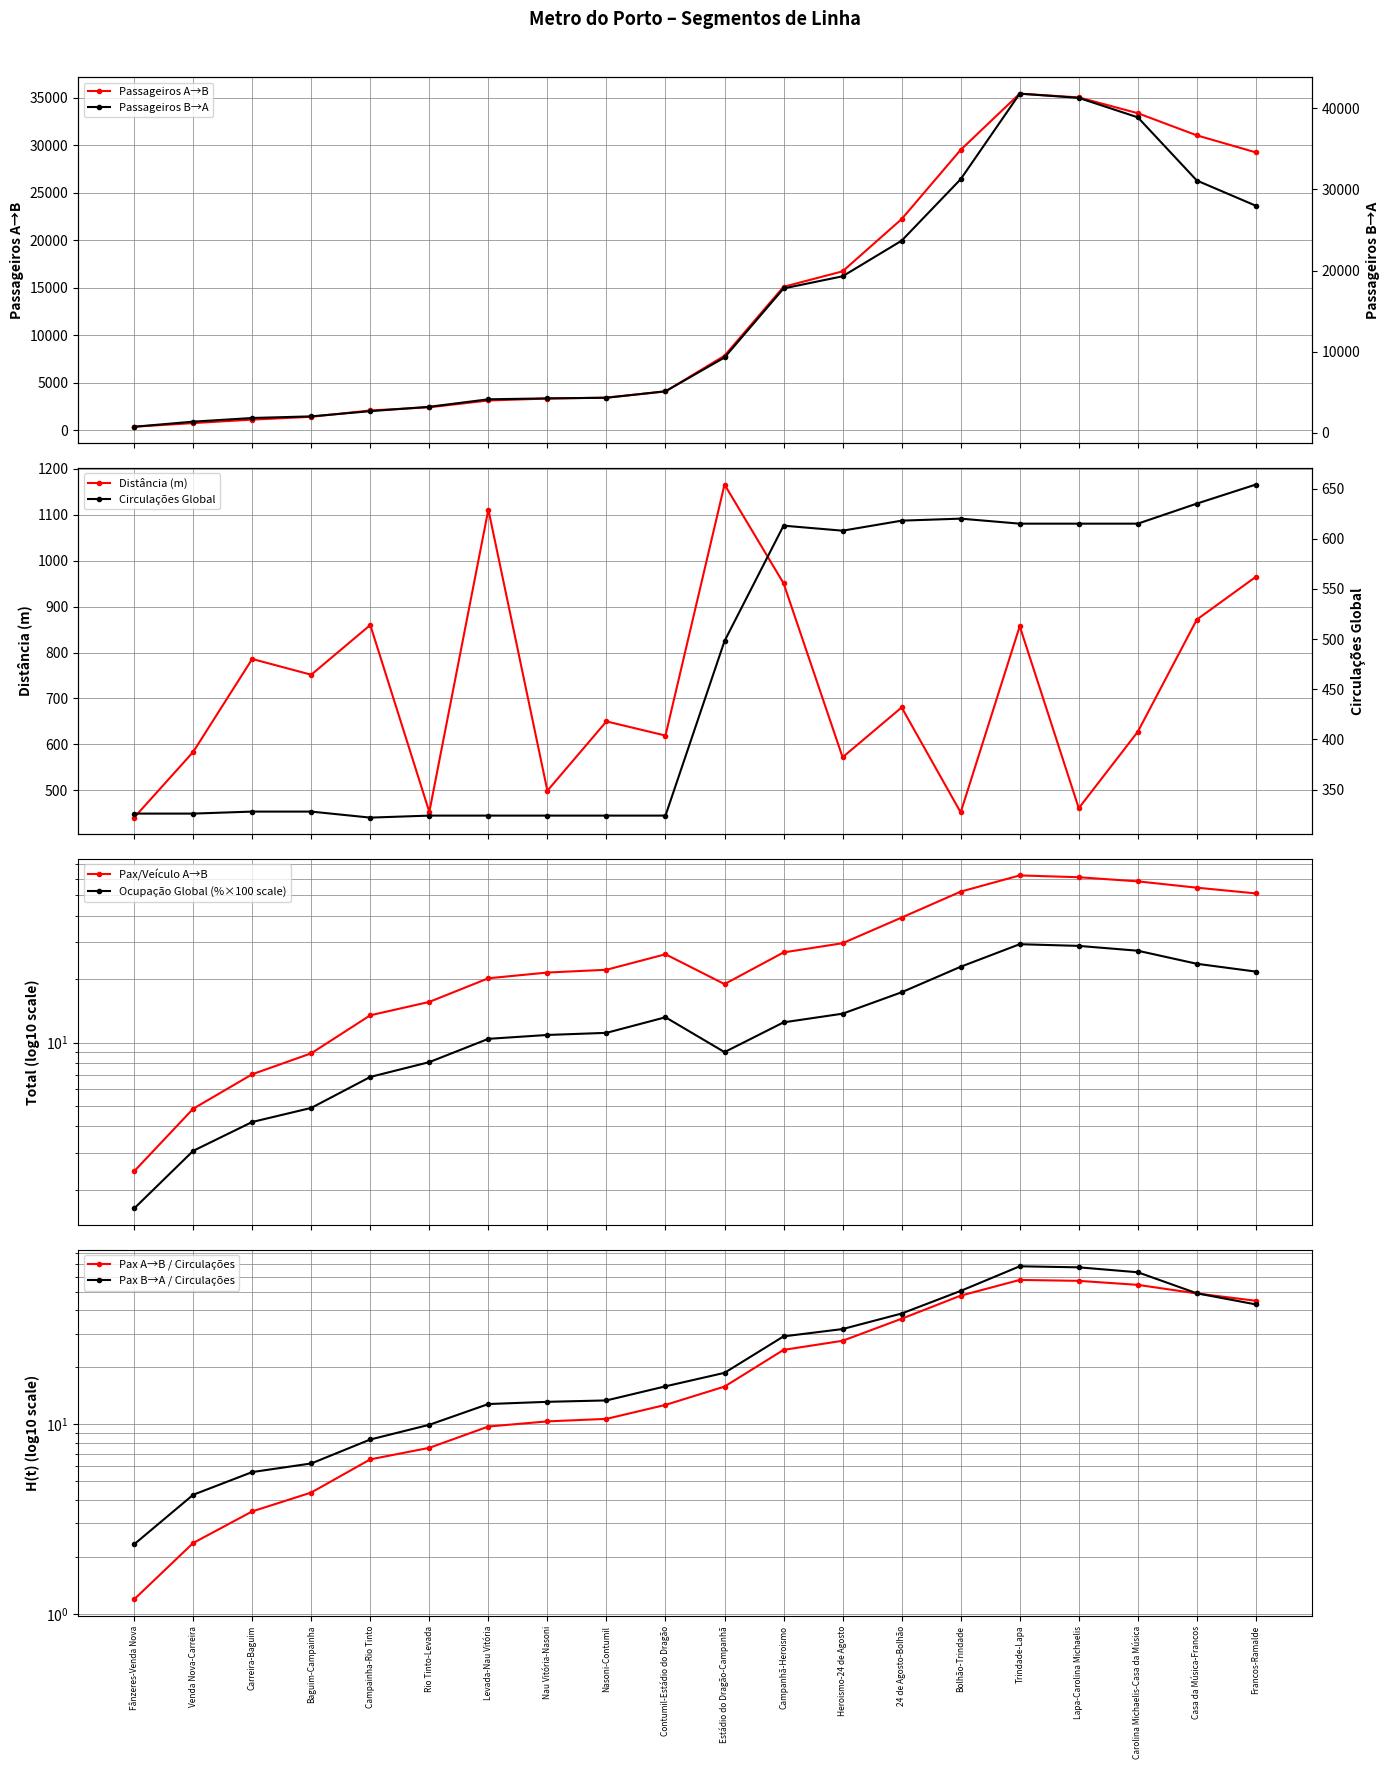

Rank the series by their maximum value, from lowest to highest.

Ocupação Global, Pax/Veículo A→B, Circulações Global, Distância (m), Passageiros A→B, Passageiros B→A